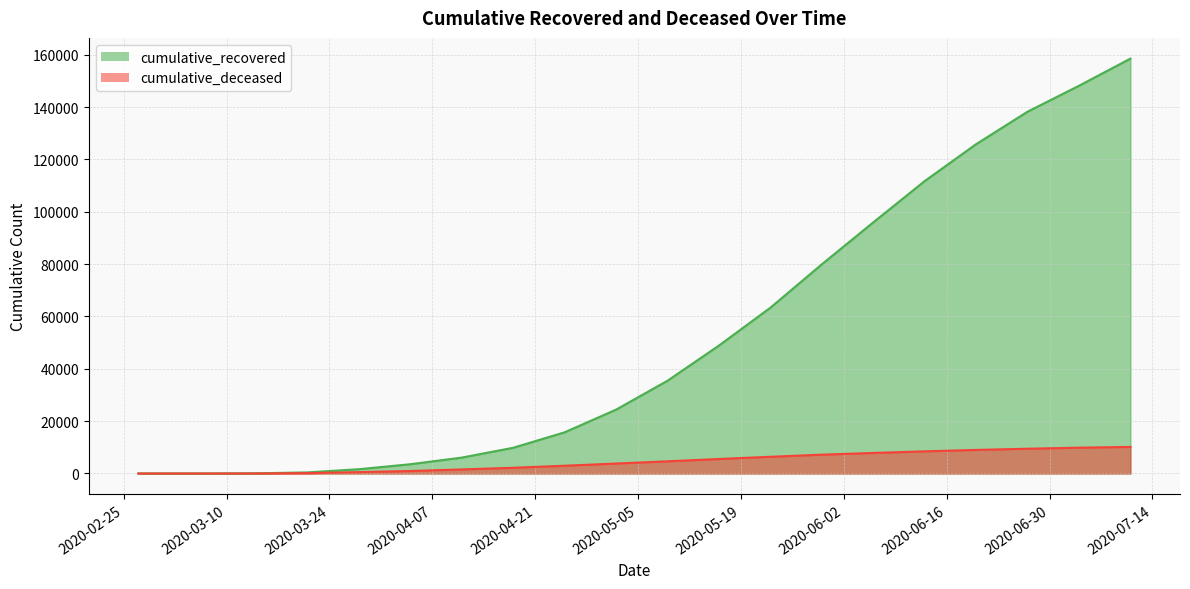

Is it true that cumulative_recovered equals 40716 at 2020-06-06?

False